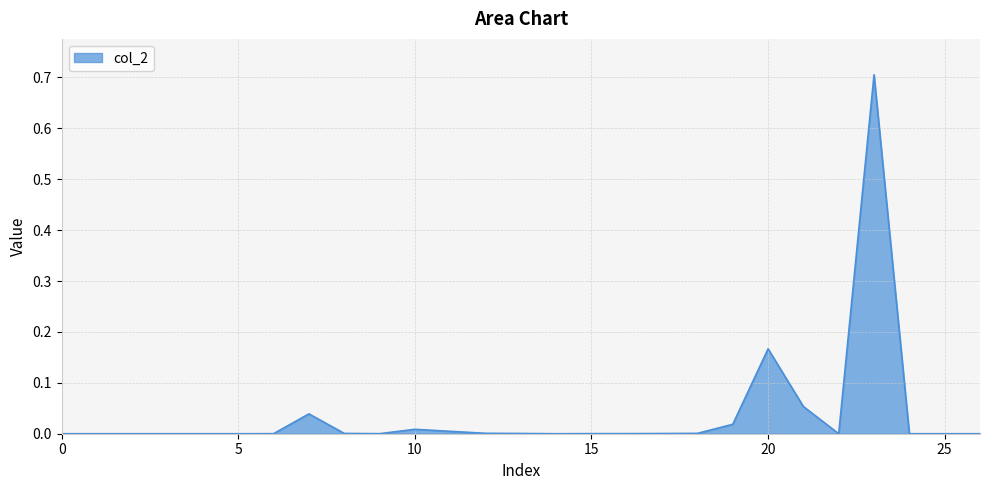

What is the greatest value displayed?

0.7